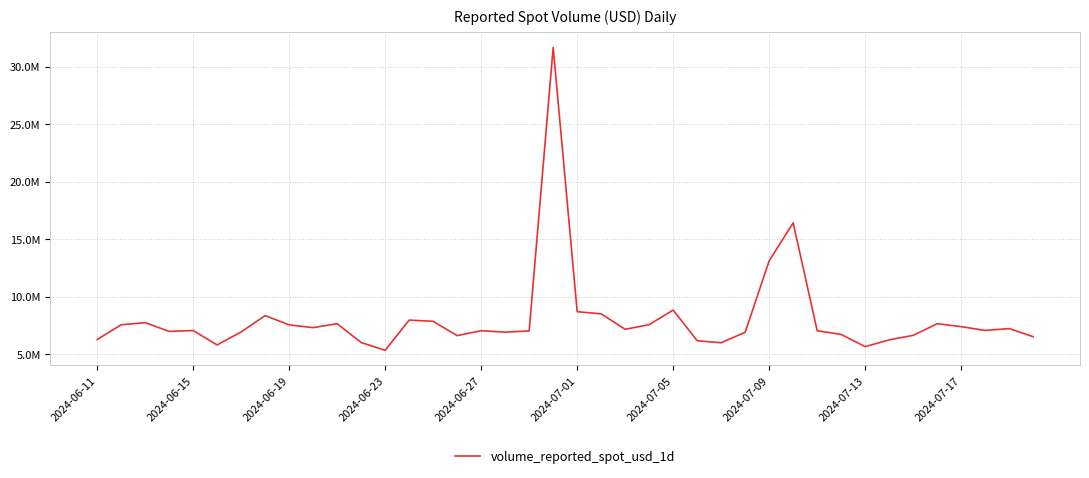

Does the chart display data point markers on the line(s)?

No